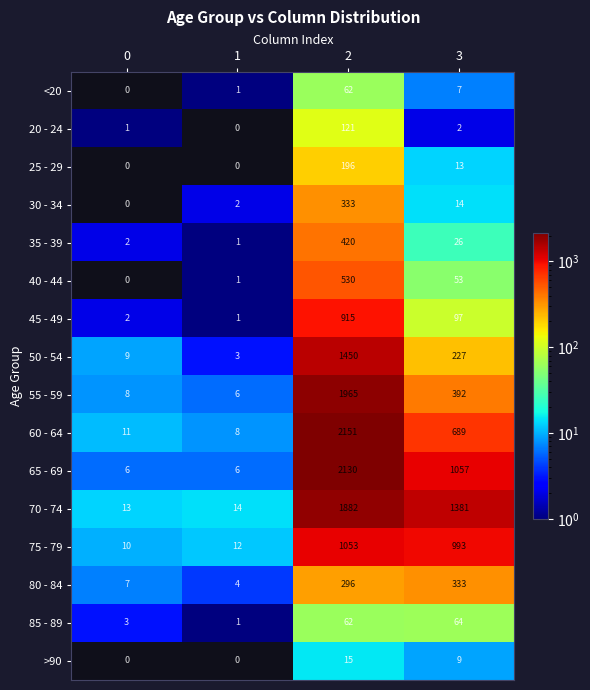

How many >90 values are between 0 and 15?

4